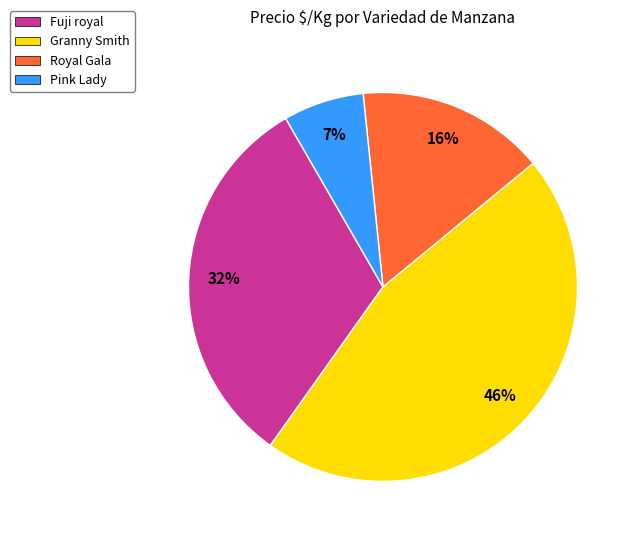

To the nearest percent, what is the difference between the Granny Smith and Fuji royal slice percentages?

14%